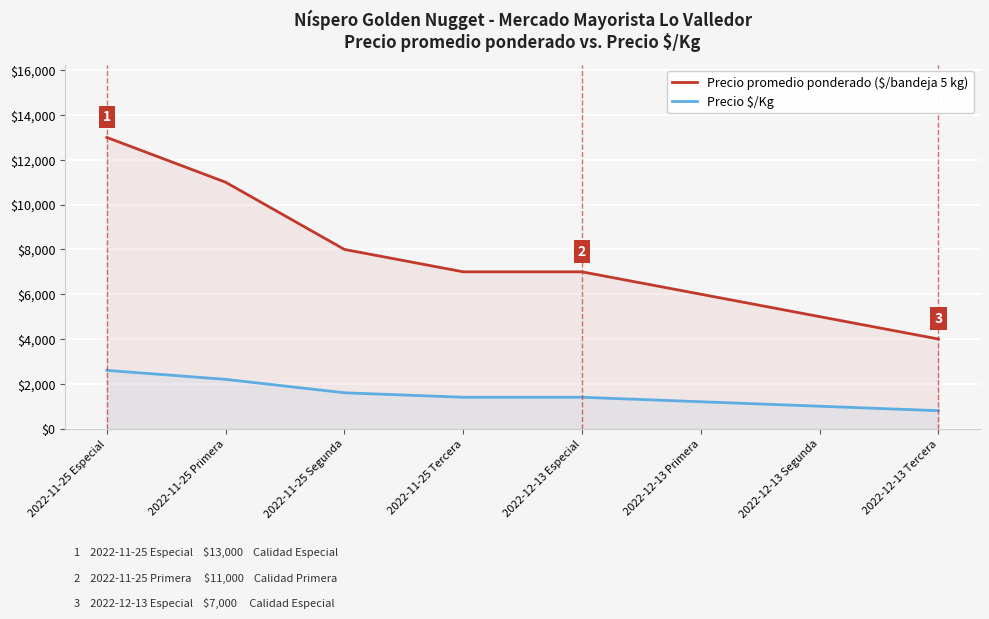

List the labels in order of Precio $/Kg value, smallest first.

2022-12-13 Tercera, 2022-12-13 Segunda, 2022-12-13 Primera, 2022-11-25 Tercera, 2022-12-13 Especial, 2022-11-25 Segunda, 2022-11-25 Primera, 2022-11-25 Especial